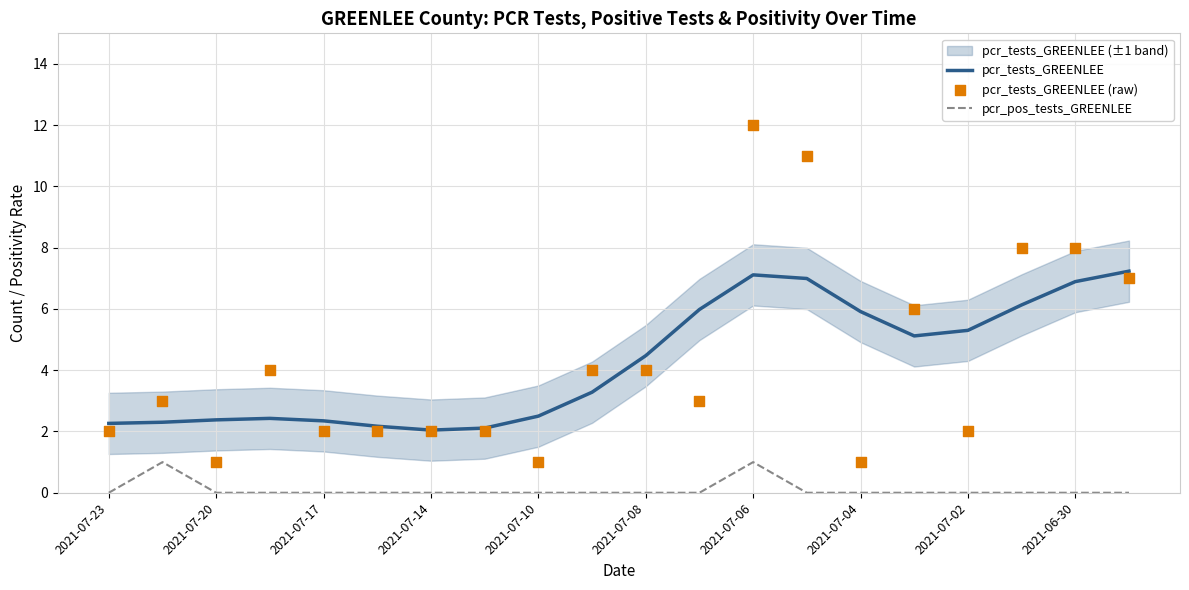

At how many categories does at least one series exceed 11?

1